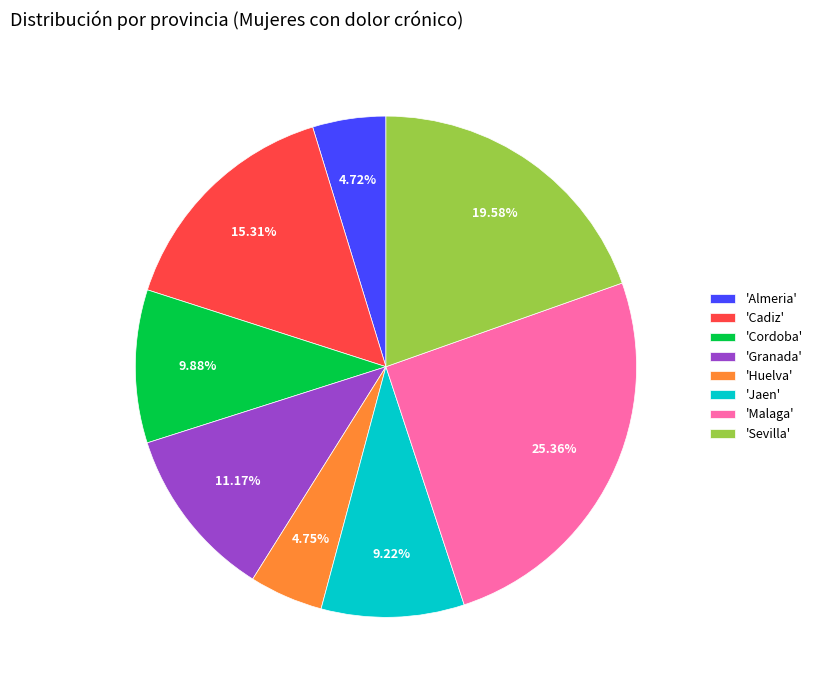

What is the ratio of the value at 'Sevilla' to the value at 'Cordoba'?

2.0